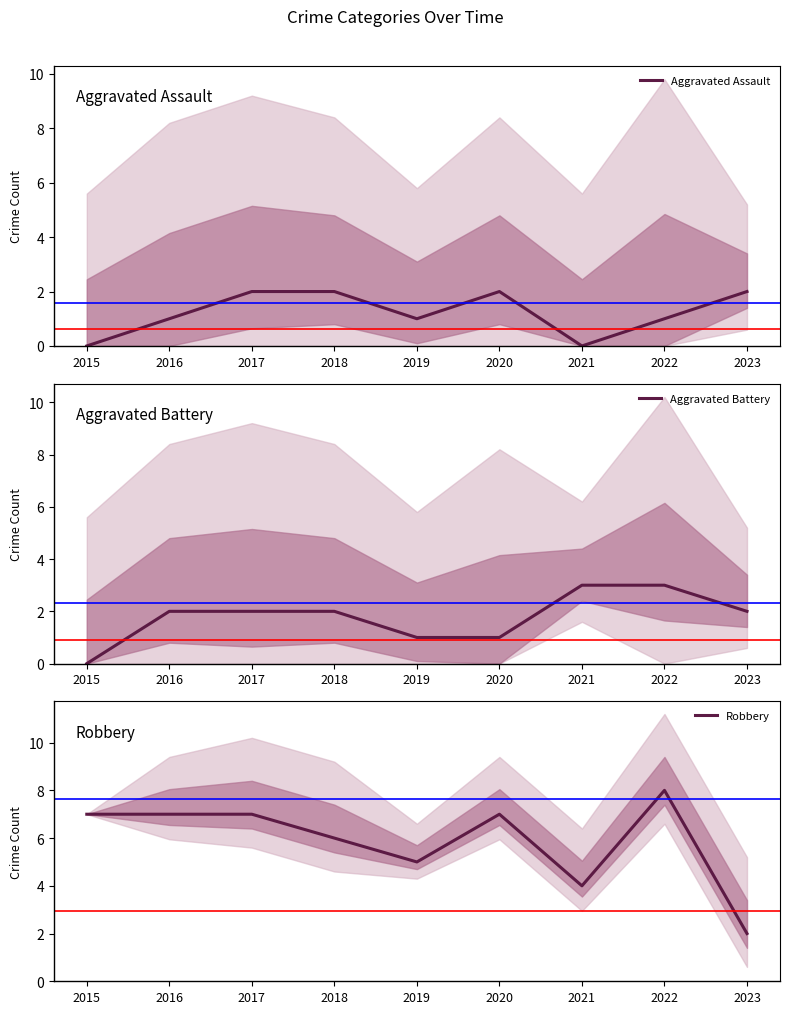

Between 2015 and 2022, which is larger?

2022